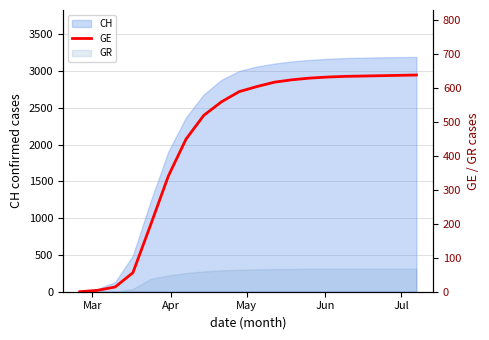

The chart shows a value of 1 at Apr. True or false?

False